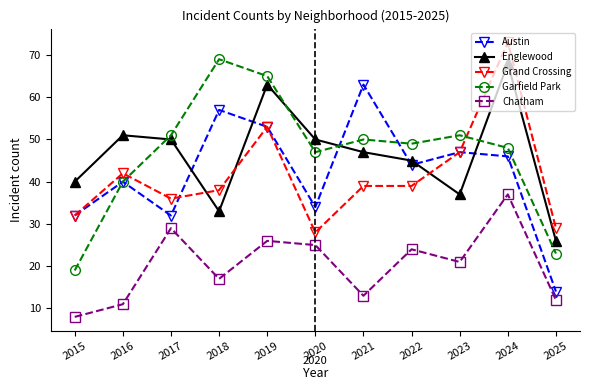

True or false: Grand Crossing has more than 0 points higher than both neighbors.

True